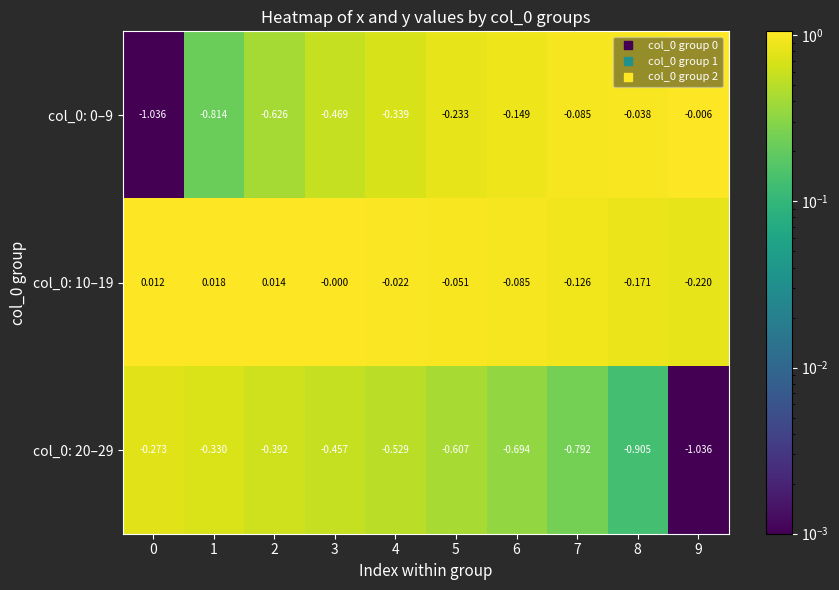

At which category is the sum across all series the highest?

4